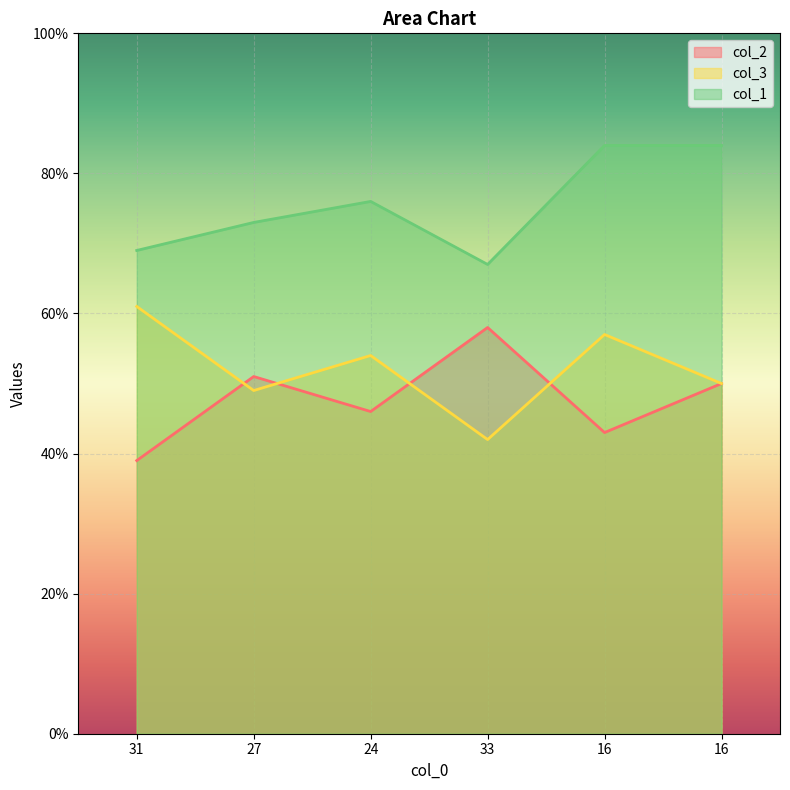

Where is the first local minimum for col_3?

27